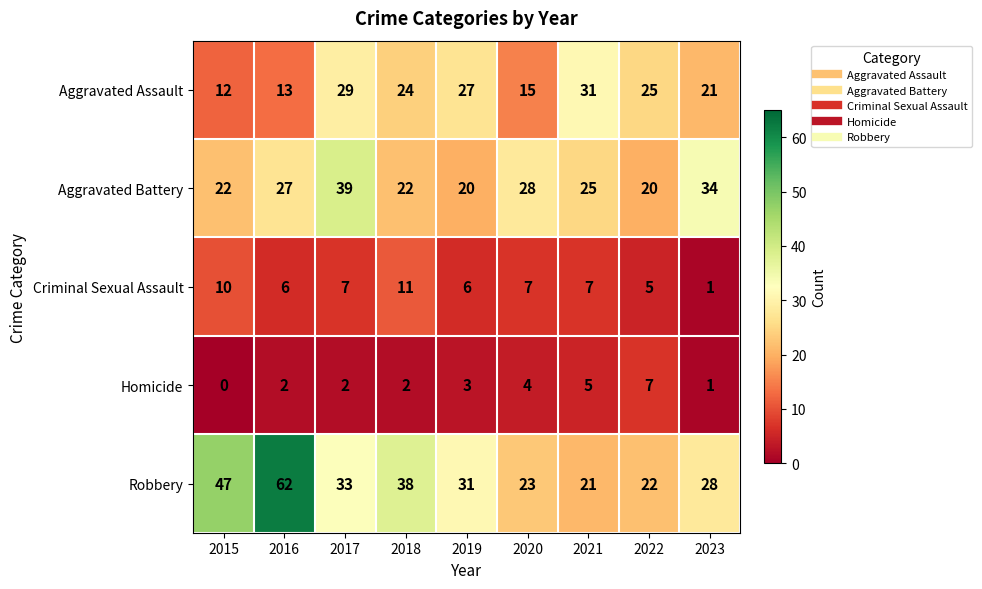

What is the greatest value displayed?

62